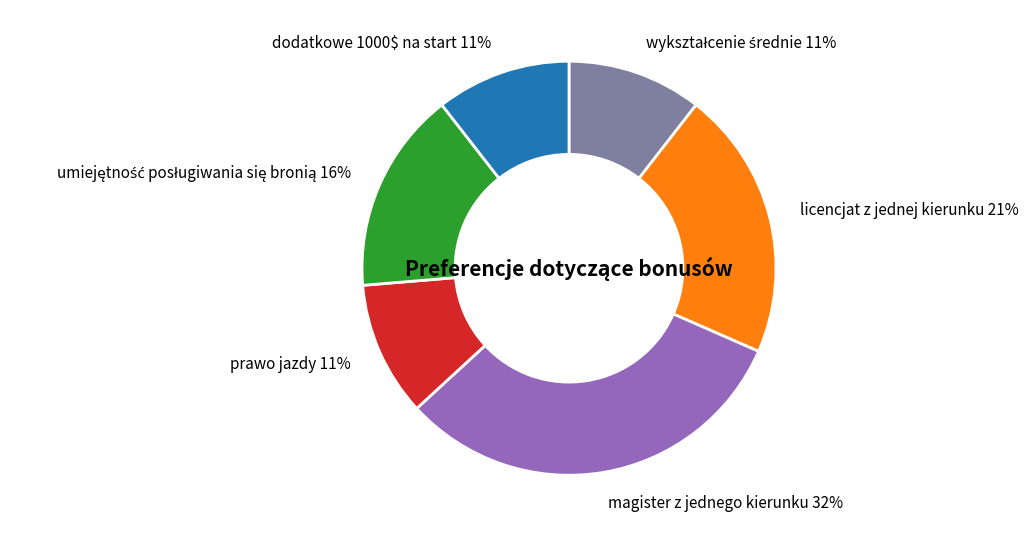

Do licencjat z jednej kierunku and prawo jazdy together represent more than half of the pie?

No